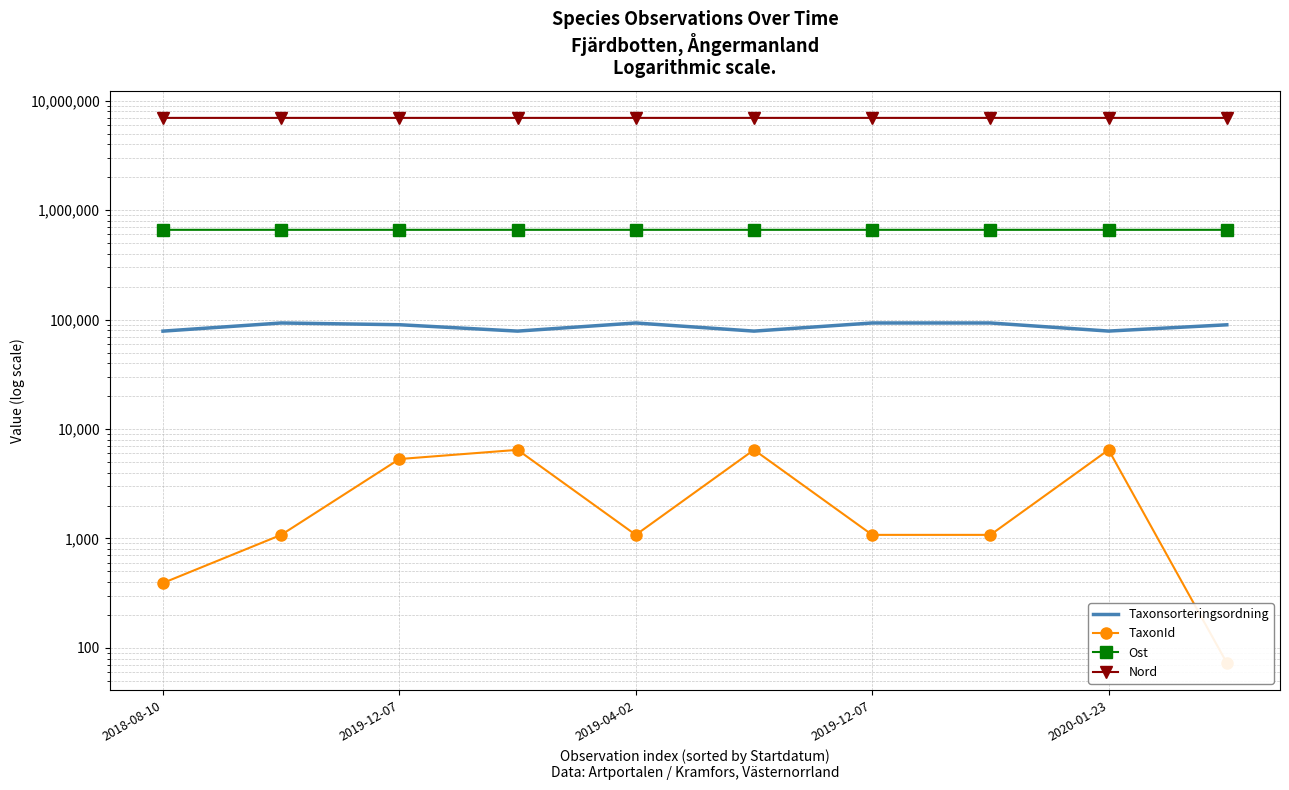

How many values in the Ost series are below 661320?

4